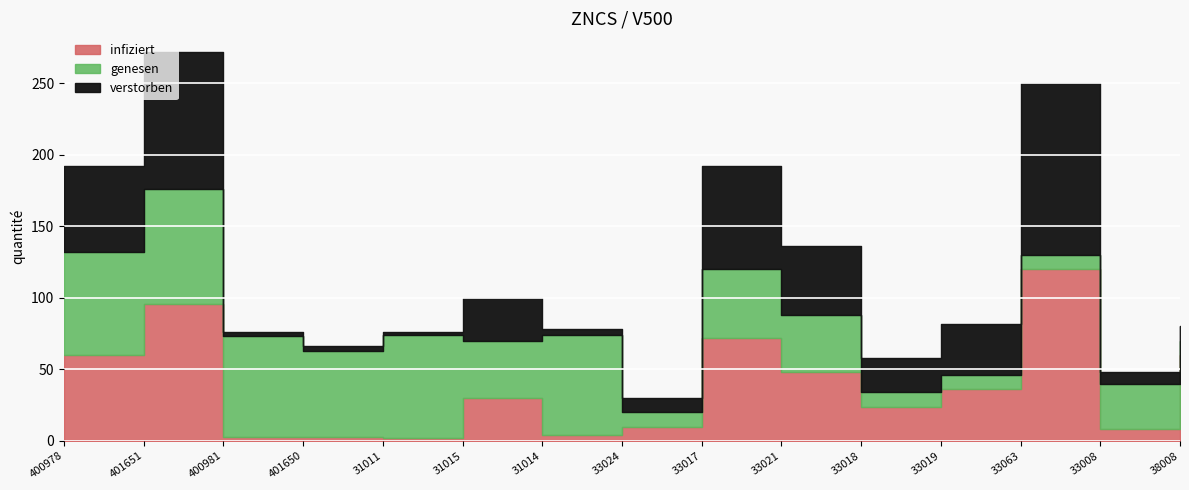

At how many categories does at least one series exceed 2?

15